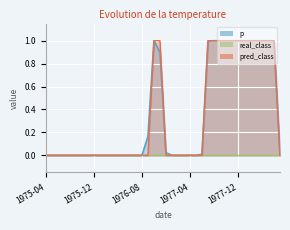

What is the label of the 29th point from the left?

1977-08